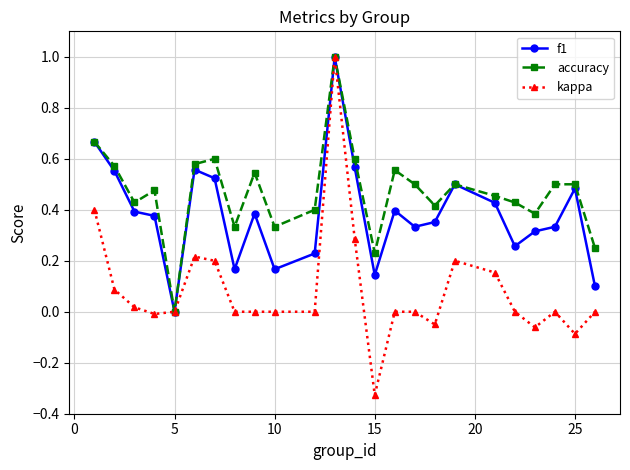

Does the chart display data point markers on the line(s)?

Yes